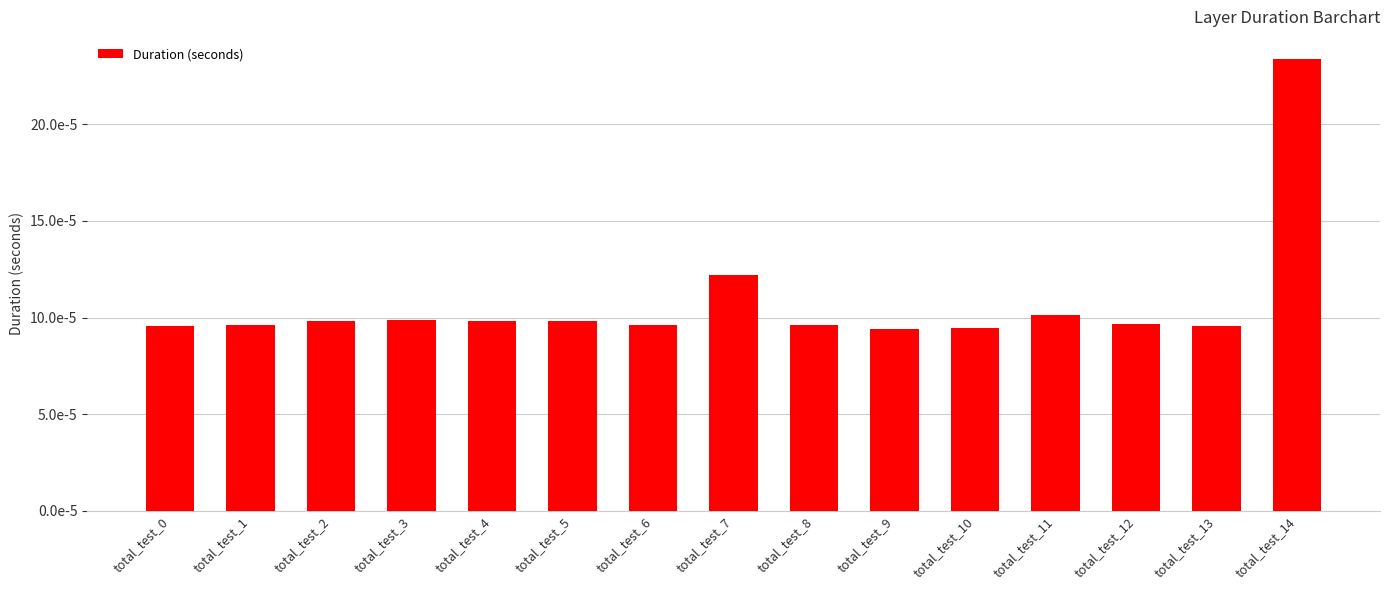

Which label corresponds to the largest value in the chart?

total_test_14